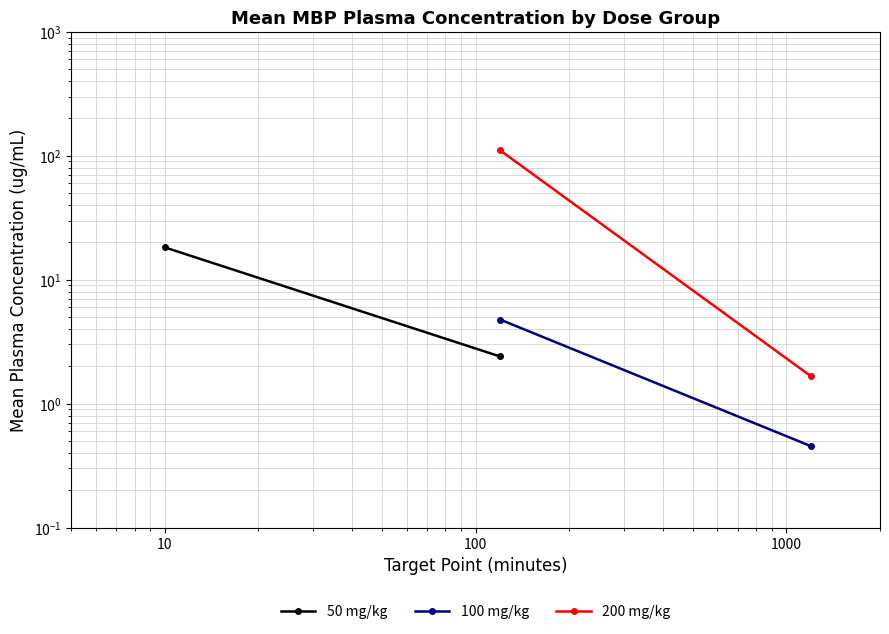

Reading right to left, list all the values displayed in this chart.

50 mg/kg: 2.4	18.2
100 mg/kg: 0.5	4.8
200 mg/kg: 1.7	110.5